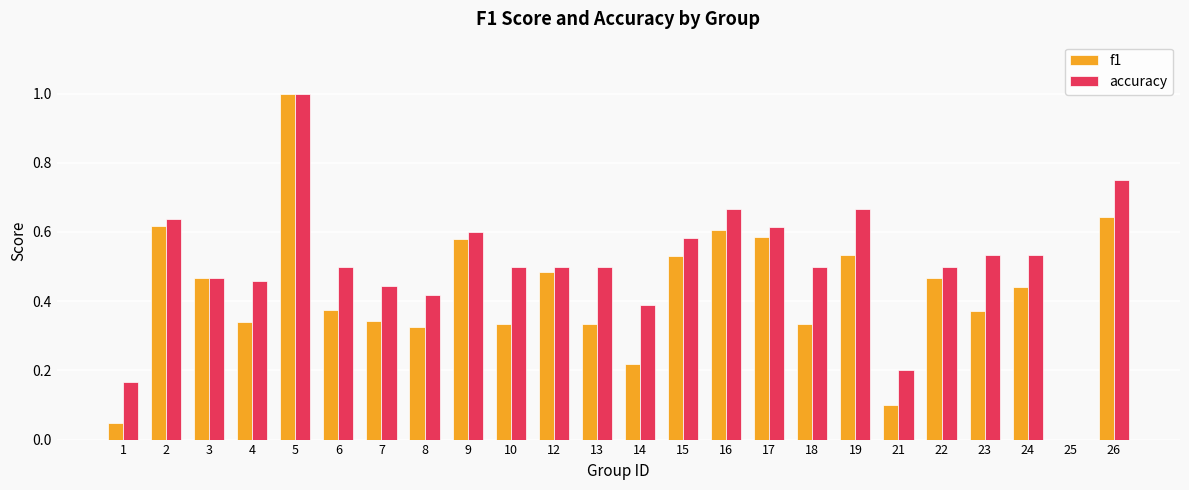

What is the sum of all accuracy values?

12.1